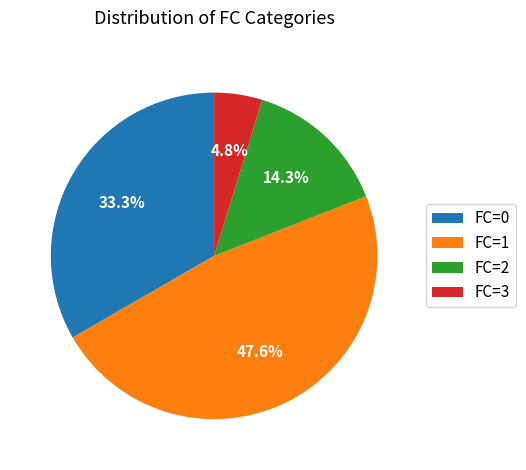

What is the smallest slice in the pie chart?

FC=3